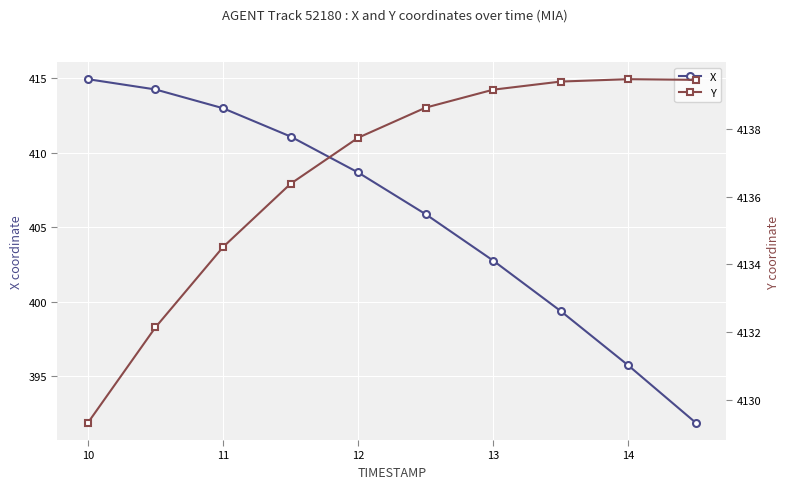

How many categories are shown in the chart?

10